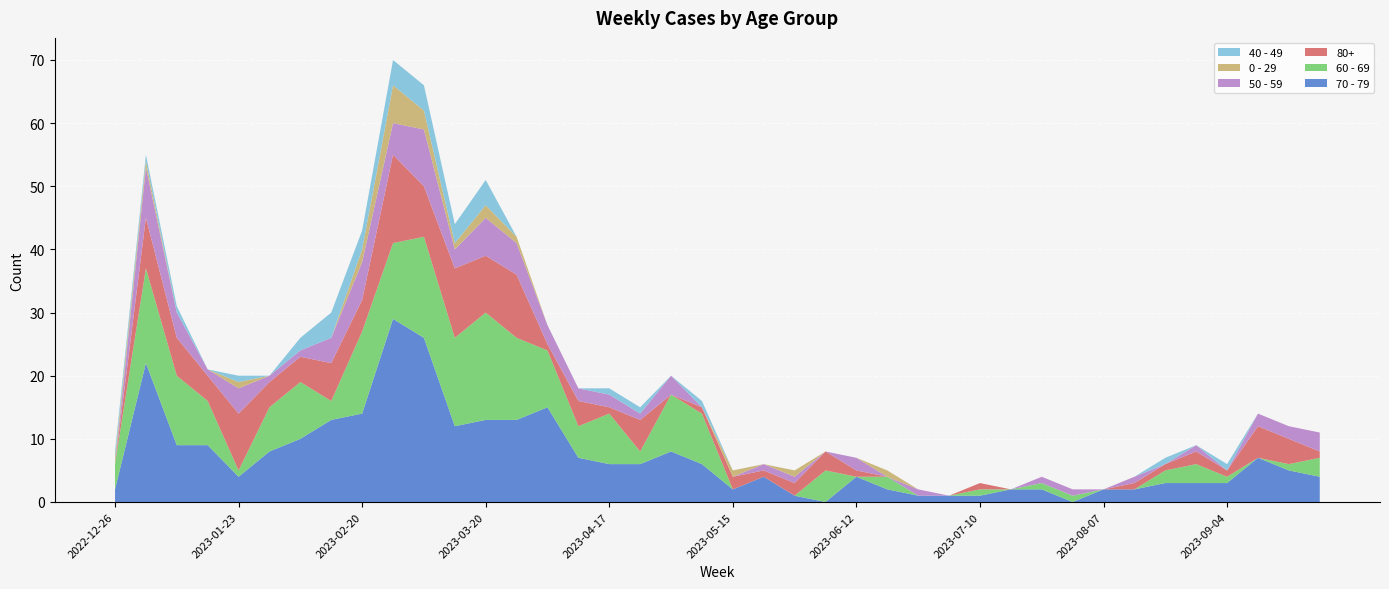

Reading left to right, extract all data points from this chart.

70 - 79: 2	22	9	9	4	8	10	13	14	29	26	12	13	13	15	7	6	6	8	6	2	4	1	0	4	2	1	1	1	2	2	0	2	2	3	3	3	7	5	4
60 - 69: 4	15	11	7	1	7	9	3	13	12	16	14	17	13	9	5	8	2	9	8	0	0	0	5	0	2	0	0	1	0	1	1	0	0	2	3	1	0	1	3
80+: 0	8	6	4	9	4	4	6	5	14	8	11	9	10	1	4	1	5	0	1	2	1	2	3	1	0	0	0	1	0	0	0	0	1	1	2	1	5	4	1
50 - 59: 0	8	4	1	4	1	1	4	6	5	9	3	6	5	3	2	2	1	3	0	0	1	1	0	2	0	1	0	0	0	1	1	0	1	0	1	0	2	2	3
0 - 29: 1	1	0	0	1	0	0	0	2	6	3	1	2	1	0	0	0	0	0	0	1	0	1	0	0	1	0	0	0	0	0	0	0	0	0	0	0	0	0	0
40 - 49: 1	1	1	0	1	0	2	4	3	4	4	3	4	0	0	0	1	1	0	1	0	0	0	0	0	0	0	0	0	0	0	0	0	0	1	0	1	0	0	0